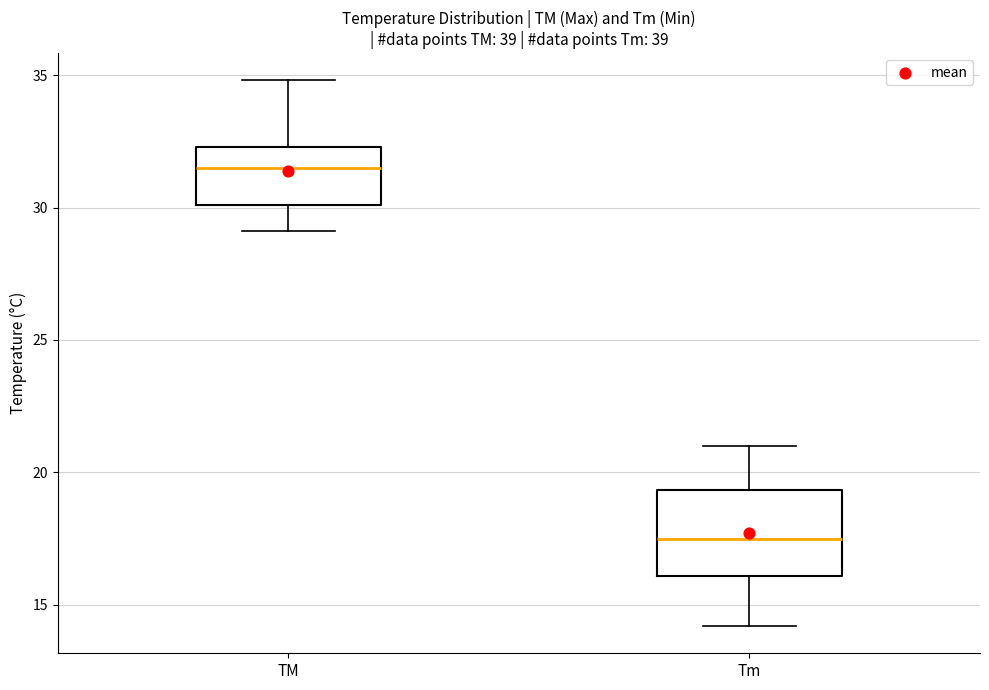

Where is the upper edge of the box for TM on the y-axis? The values are not printed on the chart, so give them approximately, as read against the axis.

32.5